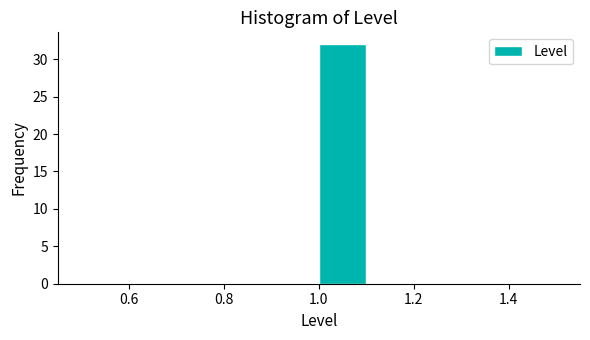

Which range on the x-axis has the tallest bar?

1.0 to 1.1